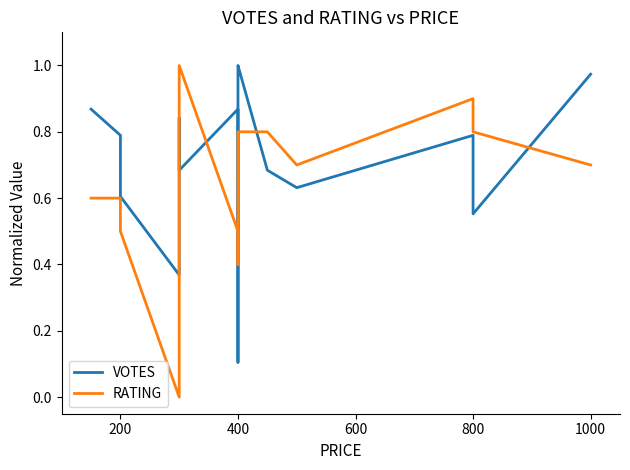

In RATING, how many points are higher than both neighbors (excluding endpoints)?

2